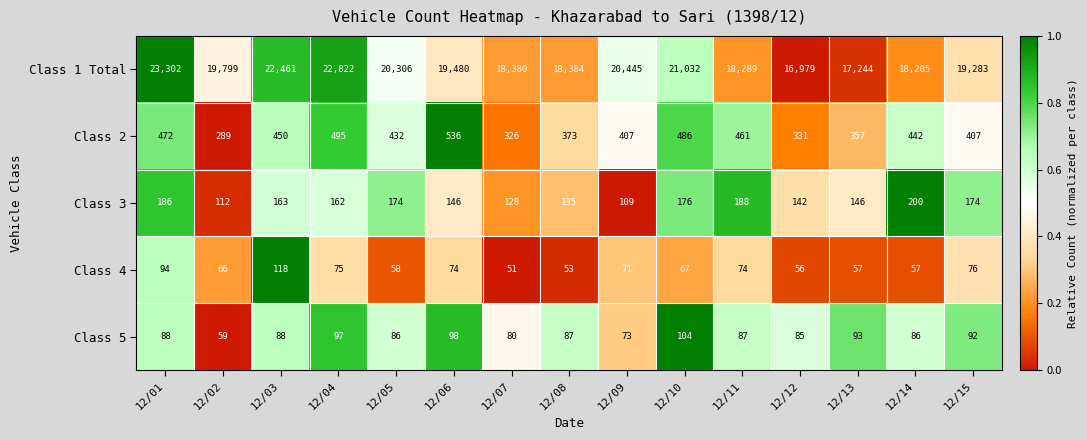

At which category does the chart reach its peak across all series?

12/01